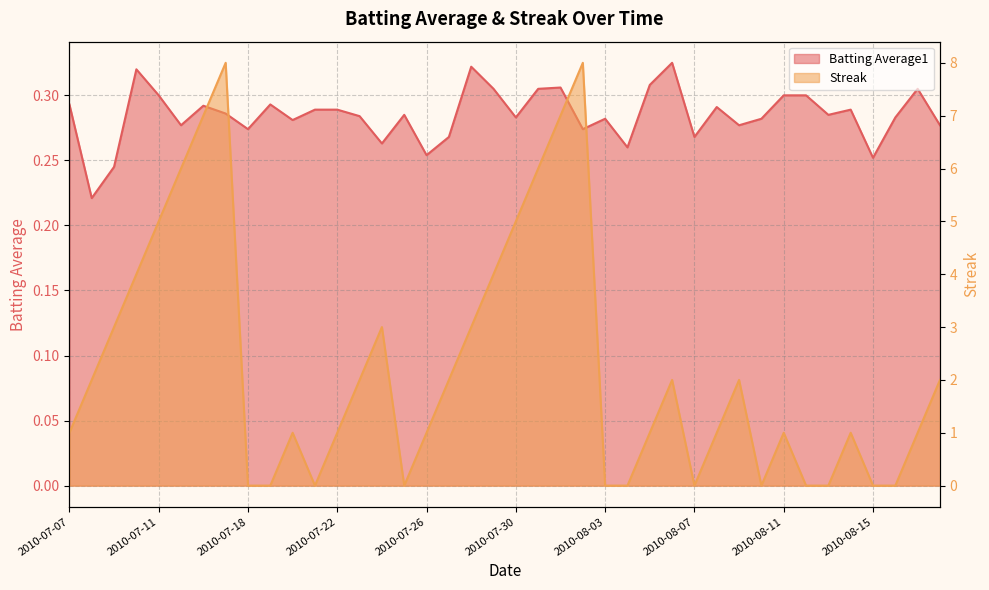

Where does the Streak series first go above 1?

2010-07-08